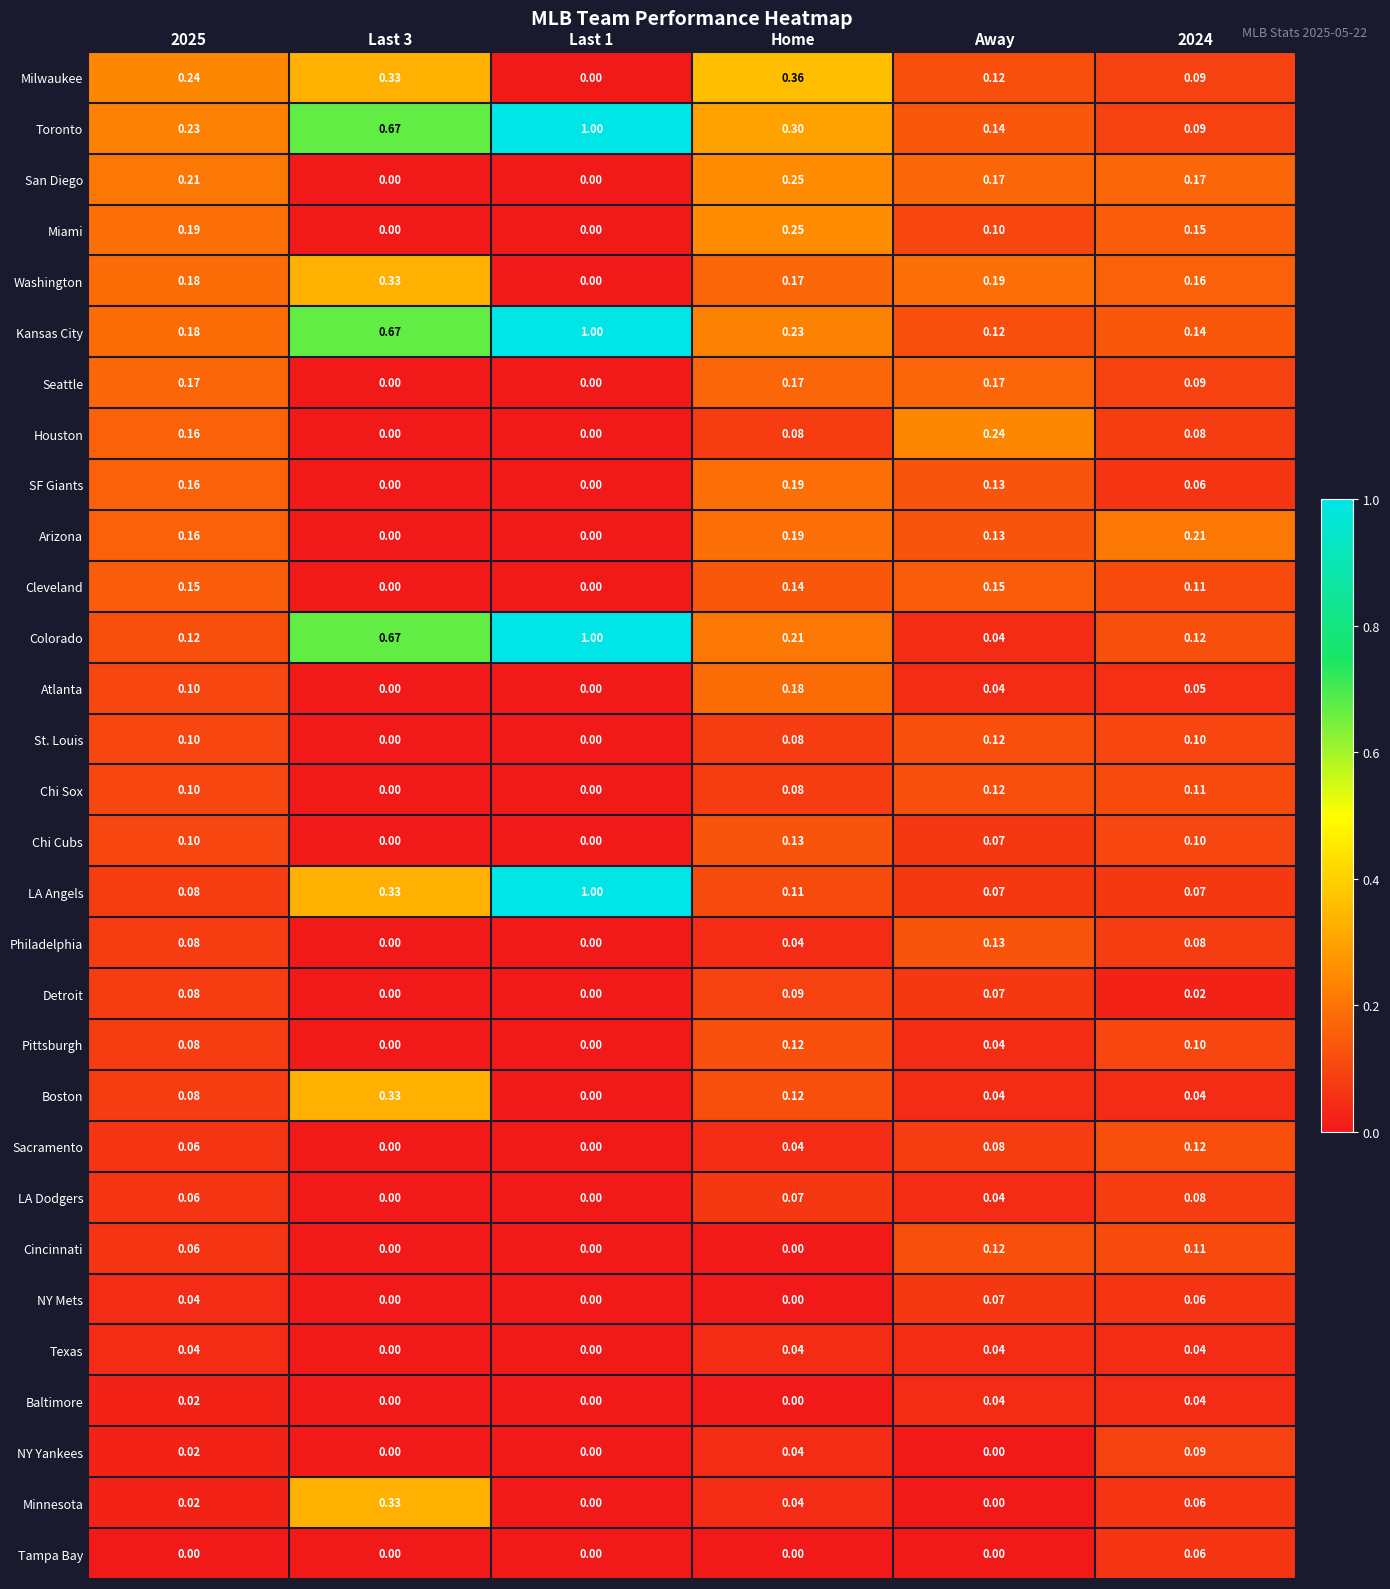

Which series changed the most between Last 1 and Away?

Colorado